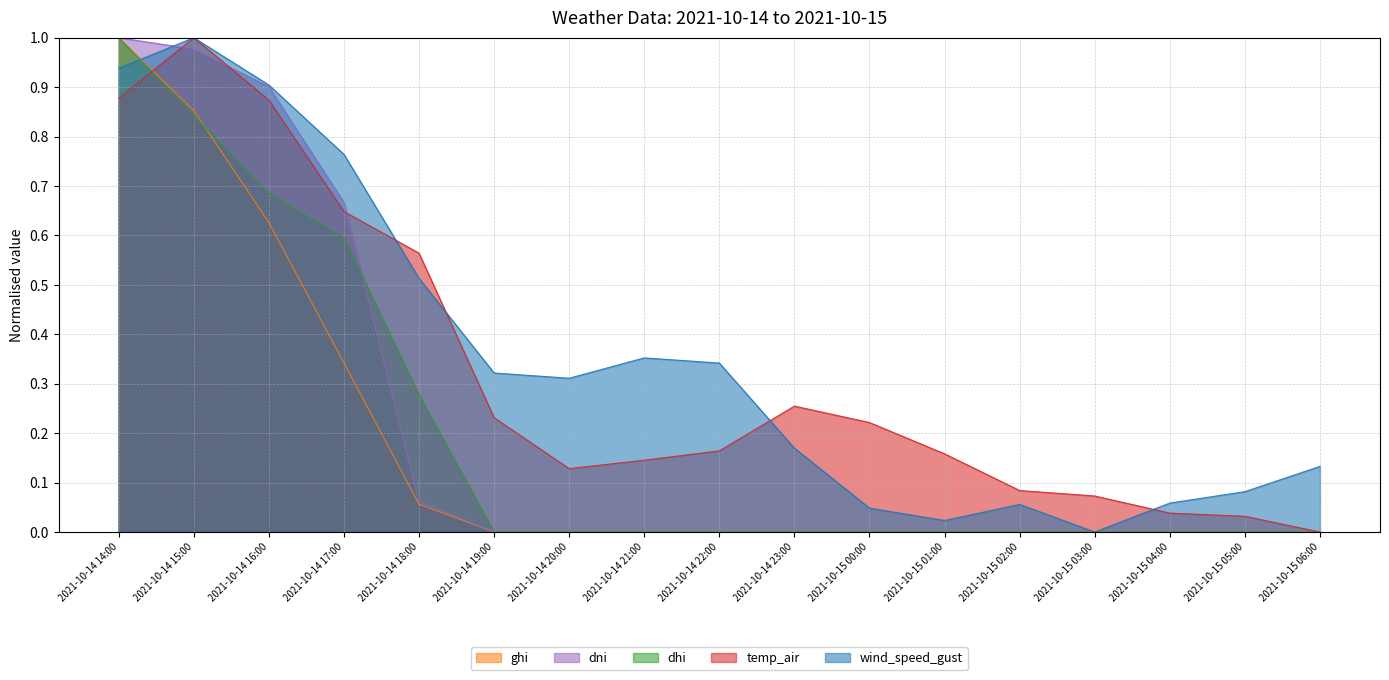

How many lines are shown in the chart?

5